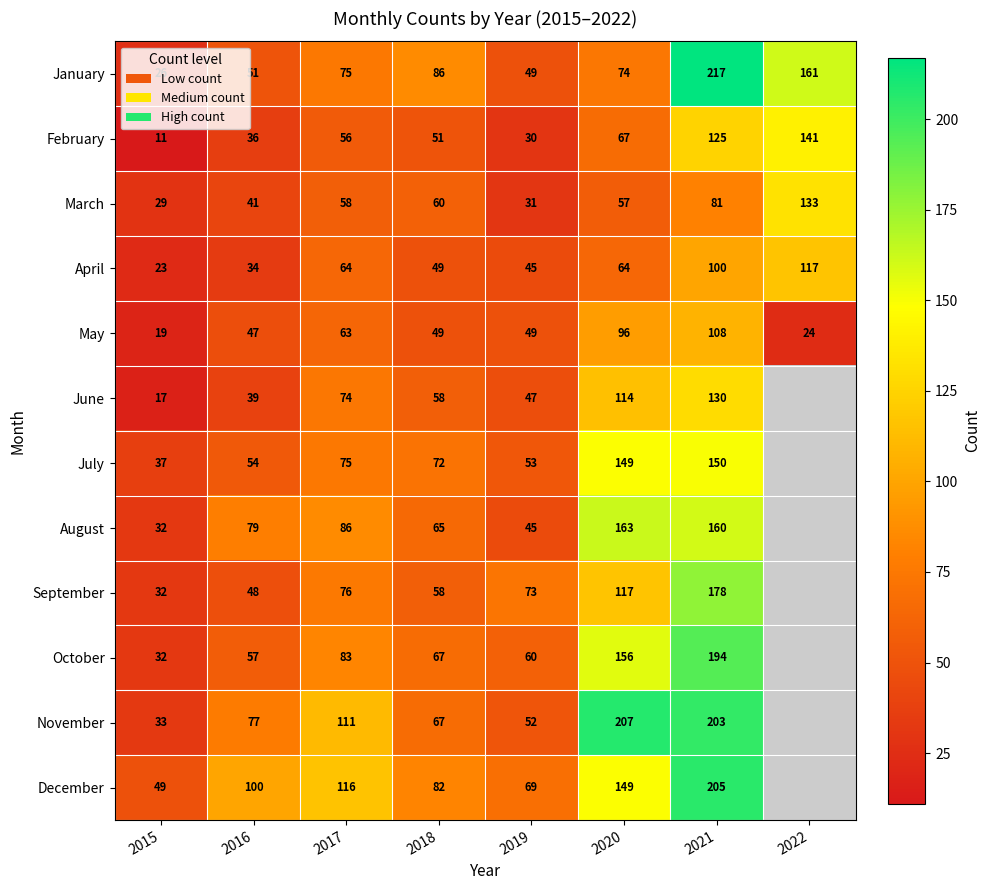

The April series shows 100 at 2021. True or false?

True